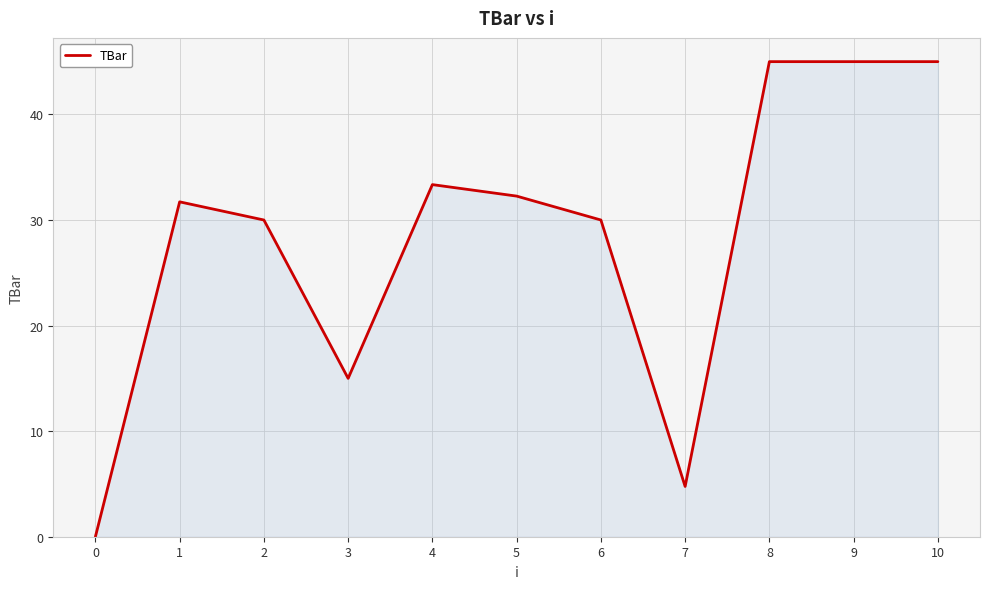

What is the ratio of the value at 1 to the value at 6?

1.1